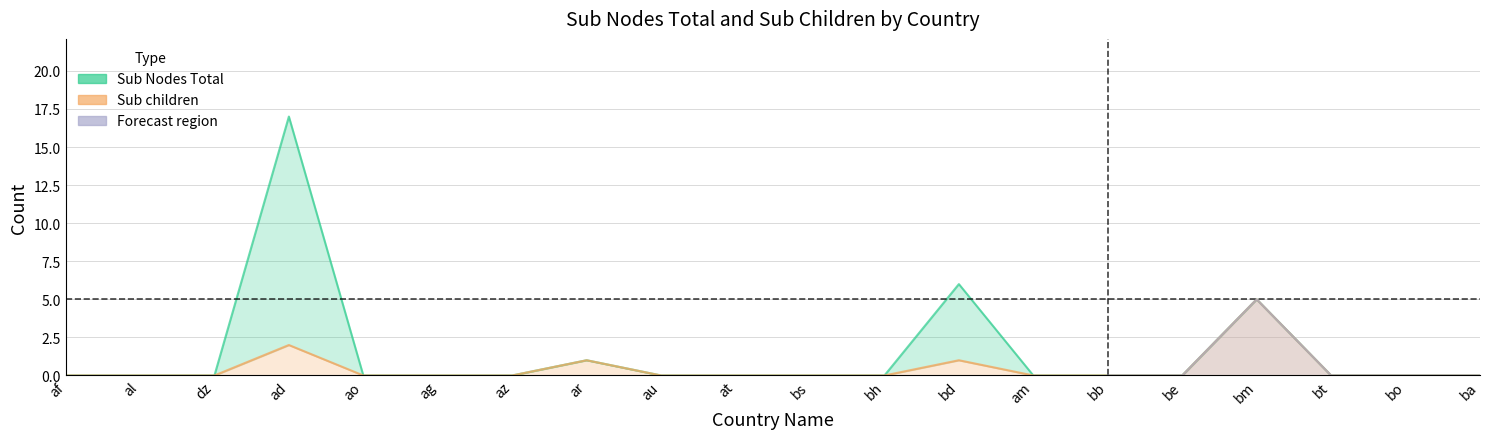

Rank the series at az from lowest to highest value.

Sub Nodes Total, Sub children